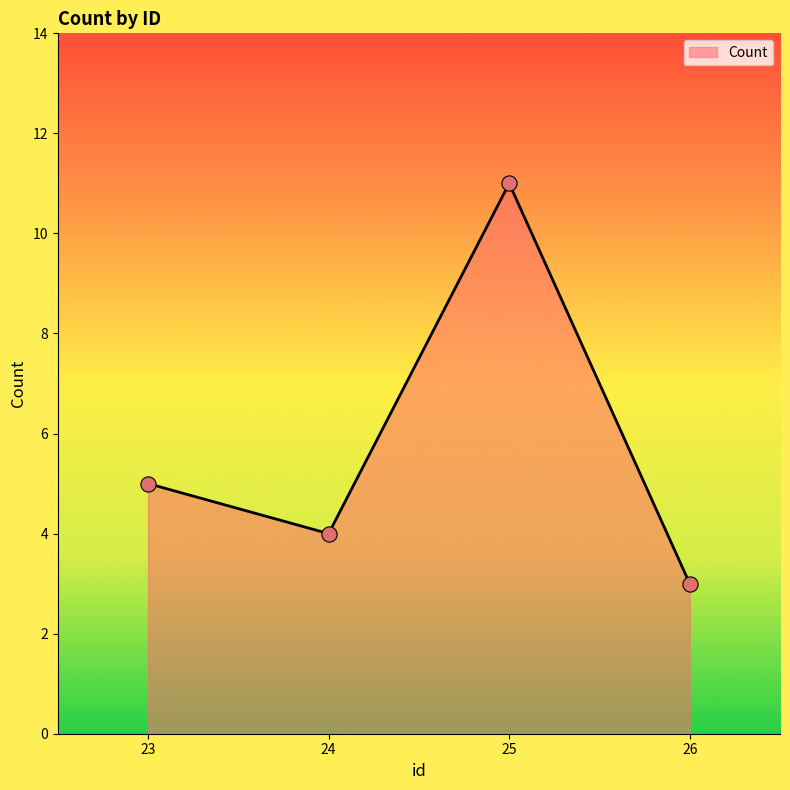

Which has a higher value, 26 or 23?

23